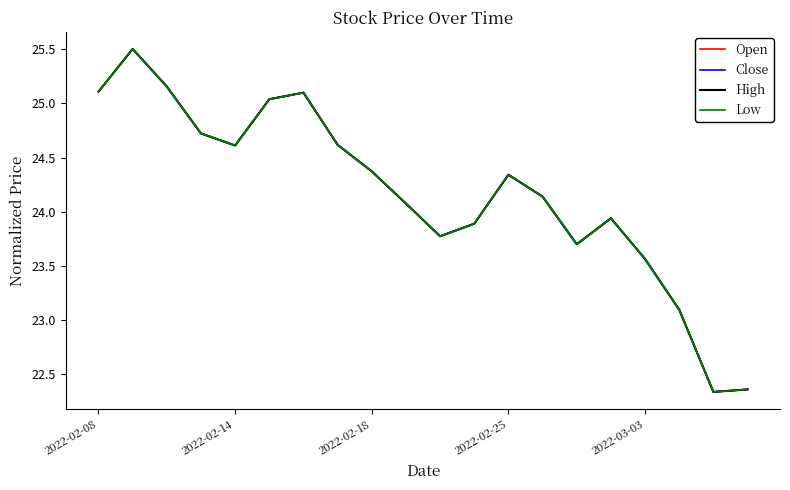

Is this an area chart (filled region under the line)?

No